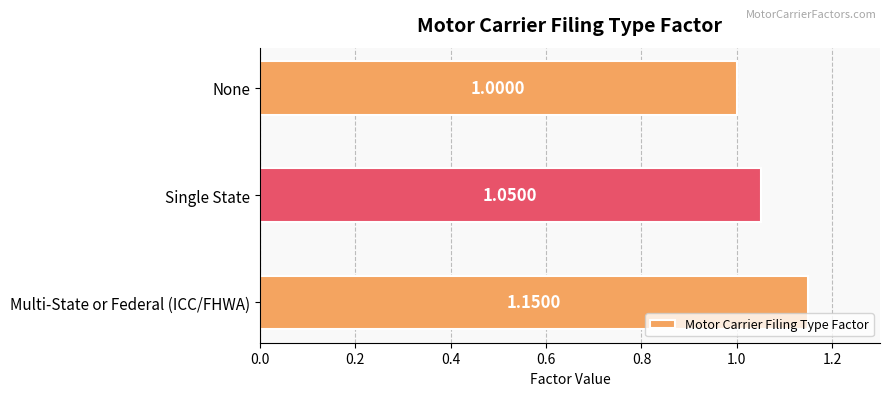

What is the label of the 1st bar from the top?

None